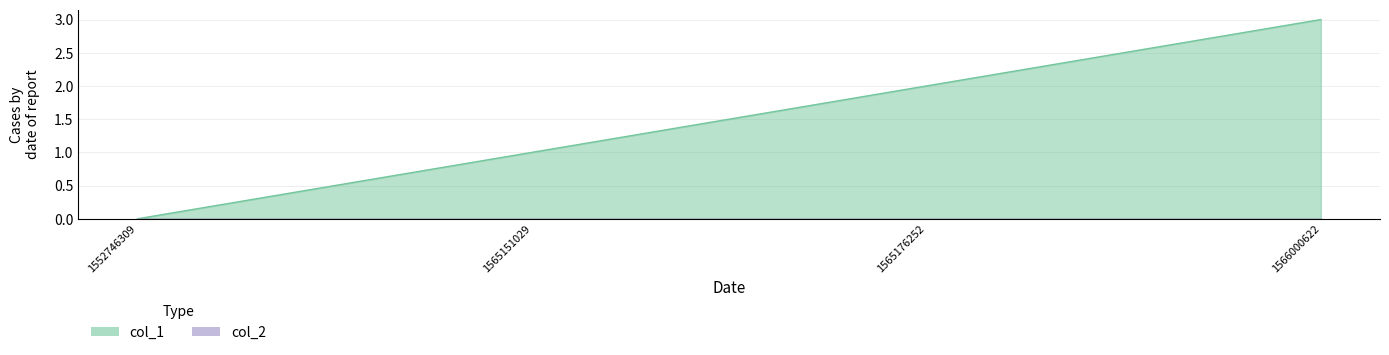

What is the difference between the values at 1566000622 and 1565176252?

1